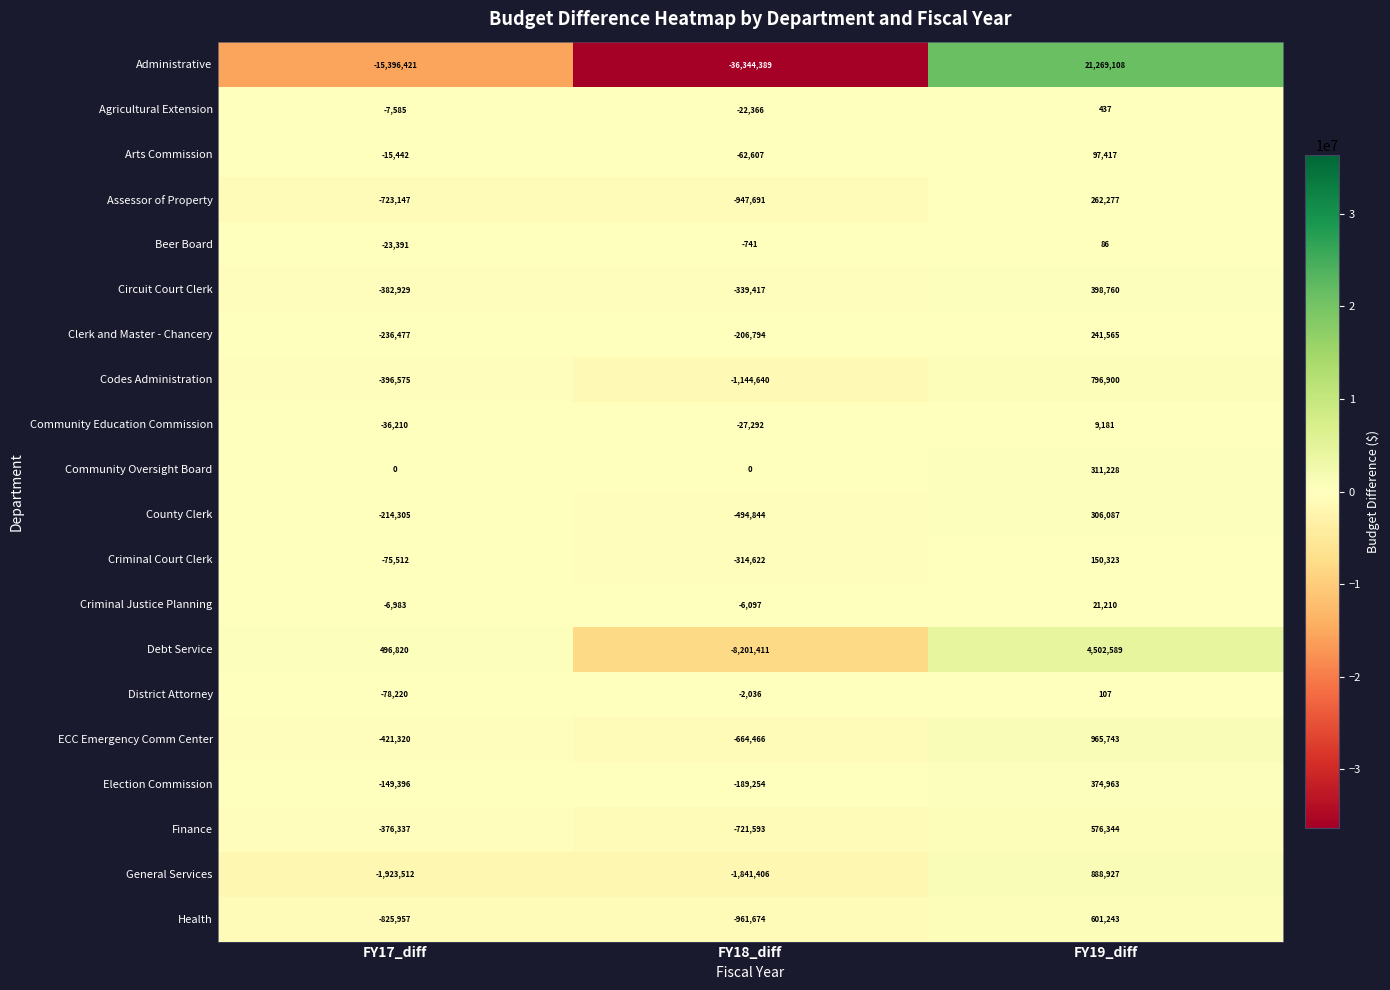

Which category has the lowest value in the County Clerk series?

FY18_diff